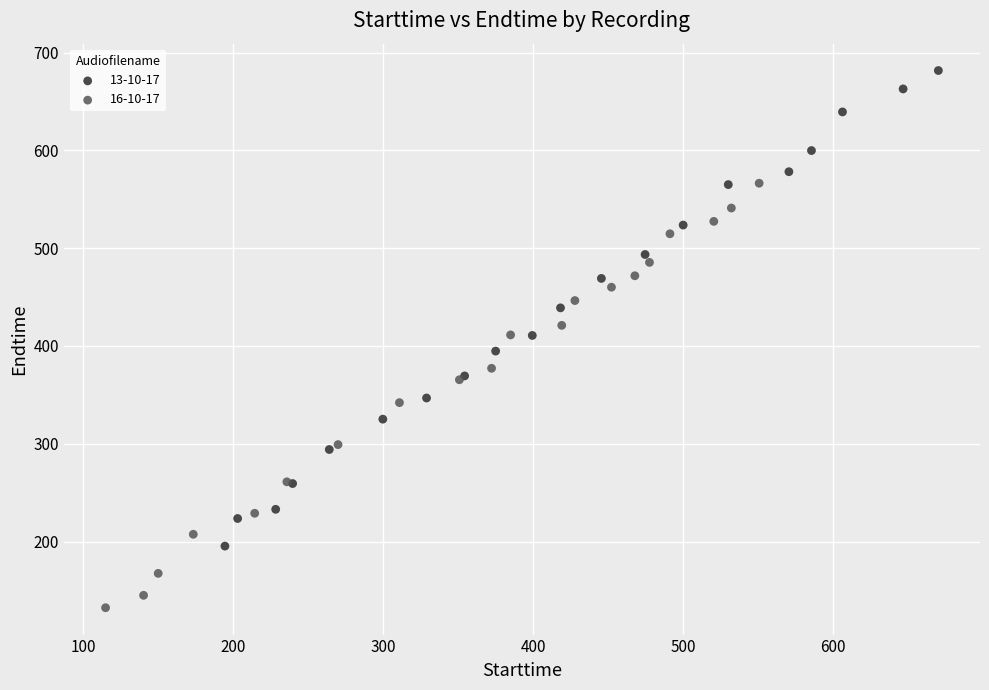

Which series has the largest Y range (max minus min)?

13-10-17